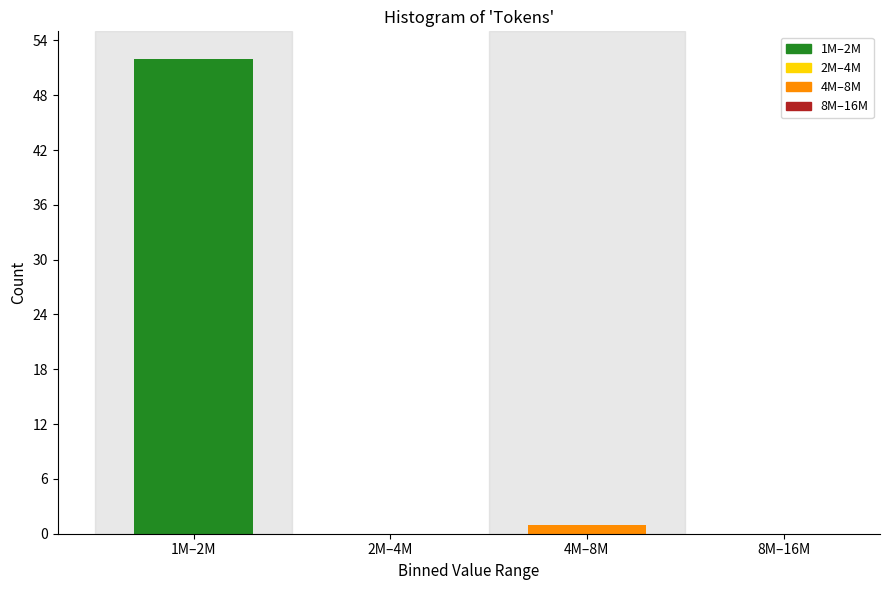

Reading right to left, what are all the values shown in this chart?

8M–16M=0	4M–8M=1	2M–4M=0	1M–2M=52